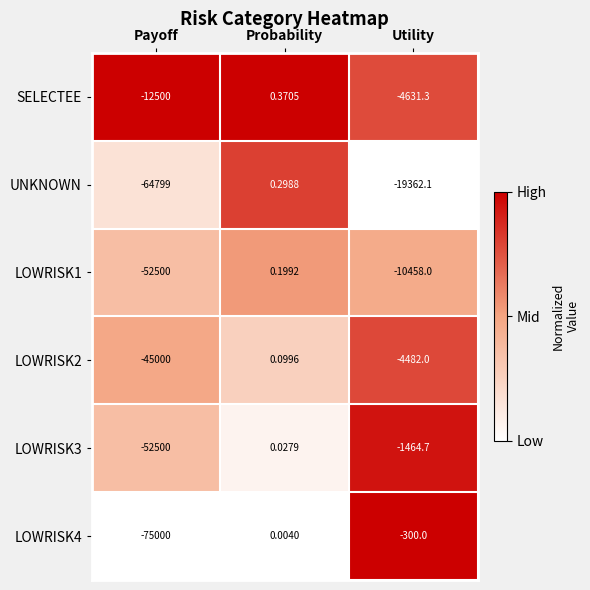

At which category is the sum across all series the highest?

Probability